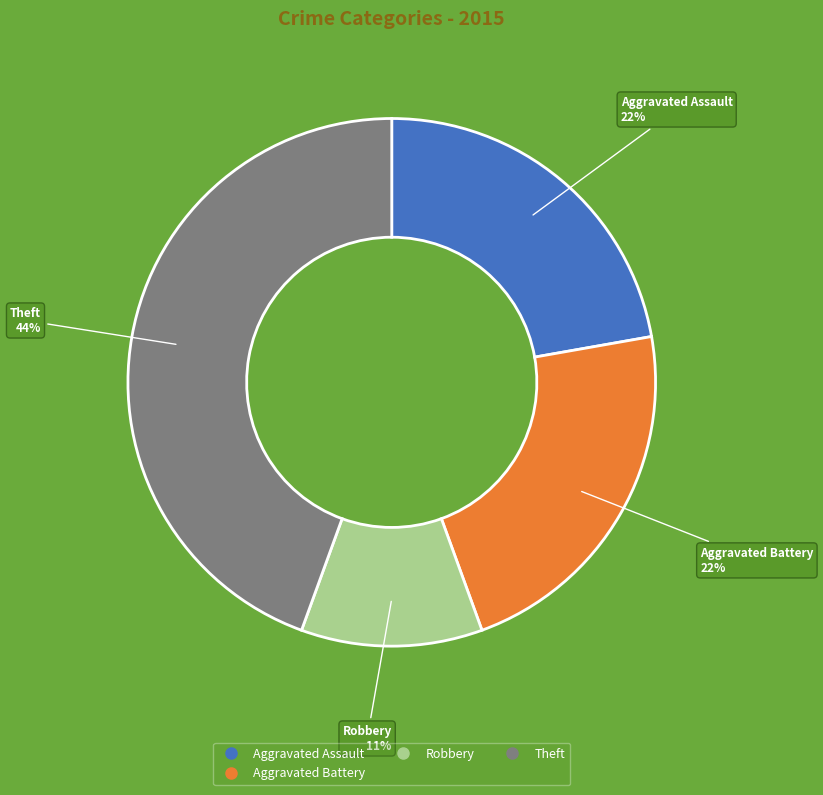

Is there a majority slice in this chart?

No